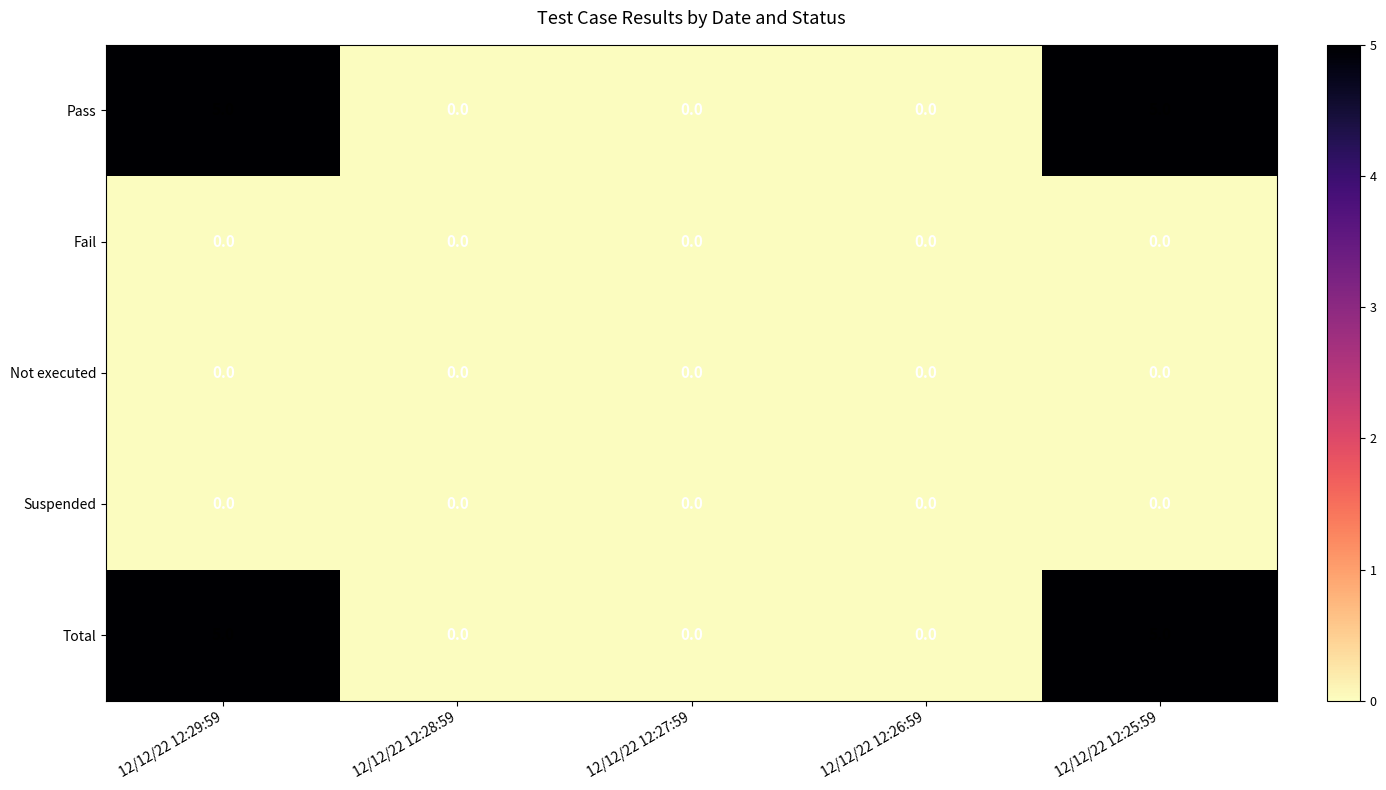

What is the spread (max minus min) of values at 12/12/22 12:25:59?

5